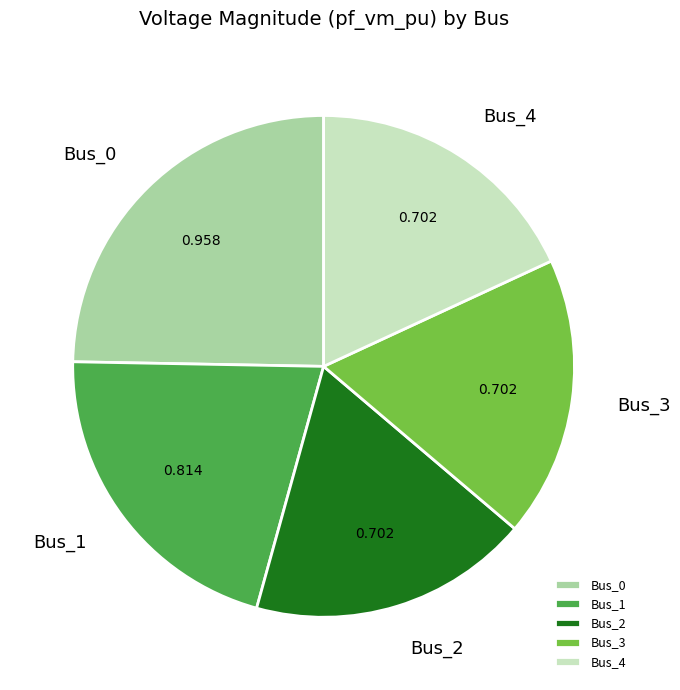

Is there a majority slice in this chart?

No